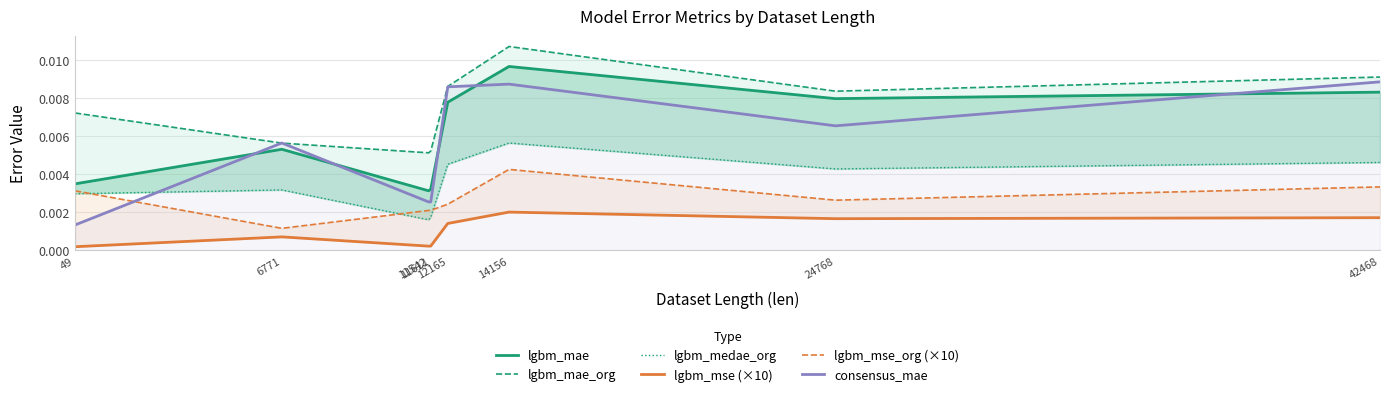

How many lgbm_medae_org values are between 0 and 1?

8